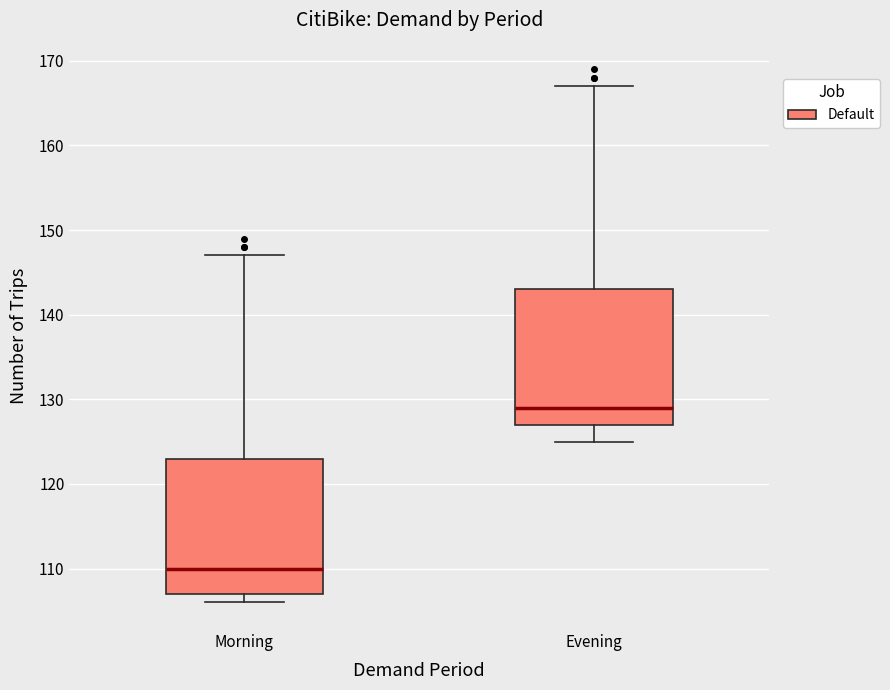

Where does the upper whisker of the box for Evening end on the y-axis? The values are not printed on the chart, so give them approximately, as read against the axis.

167